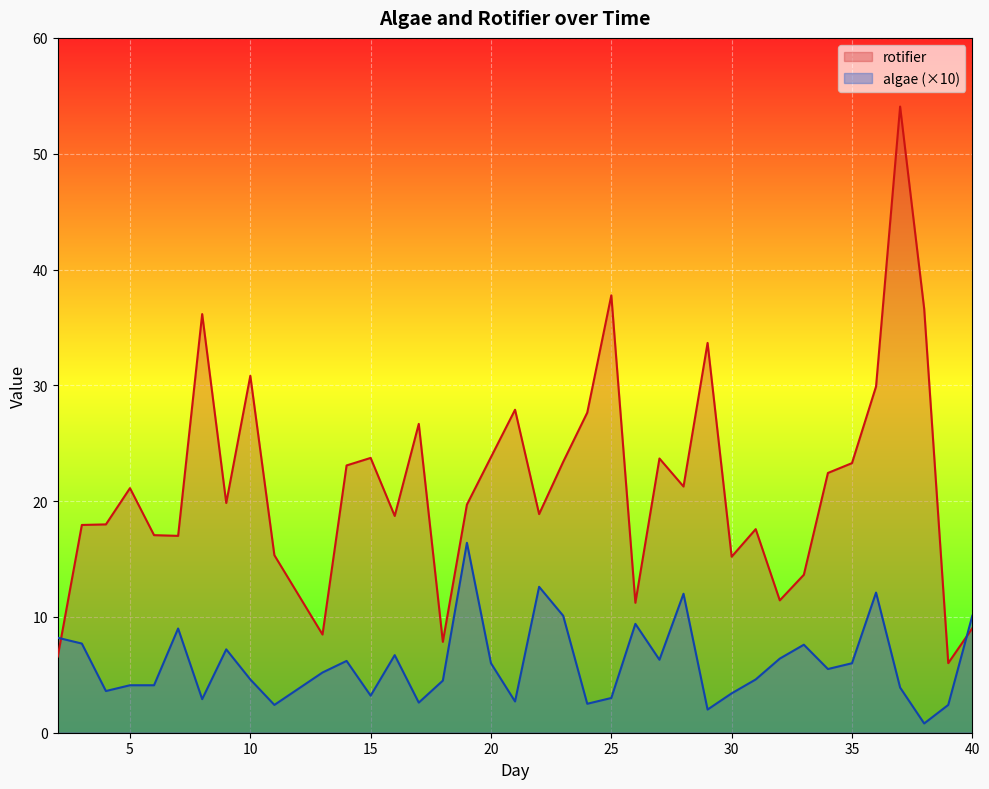

The value of rotifier at 25 is 37.8. True or false?

True